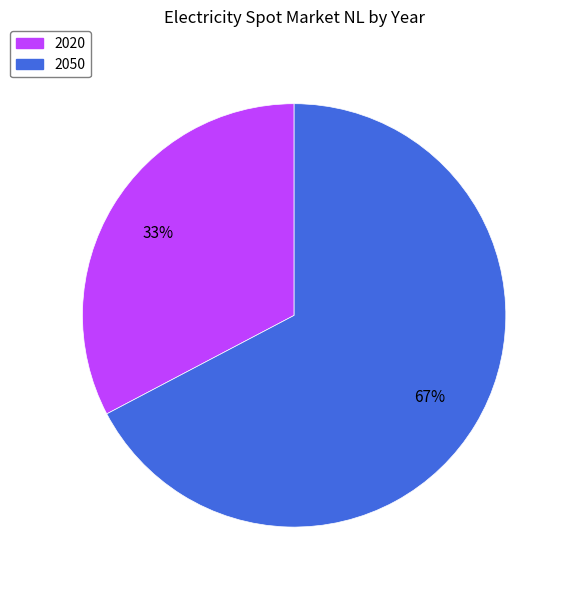

How many segments does this pie chart have?

2